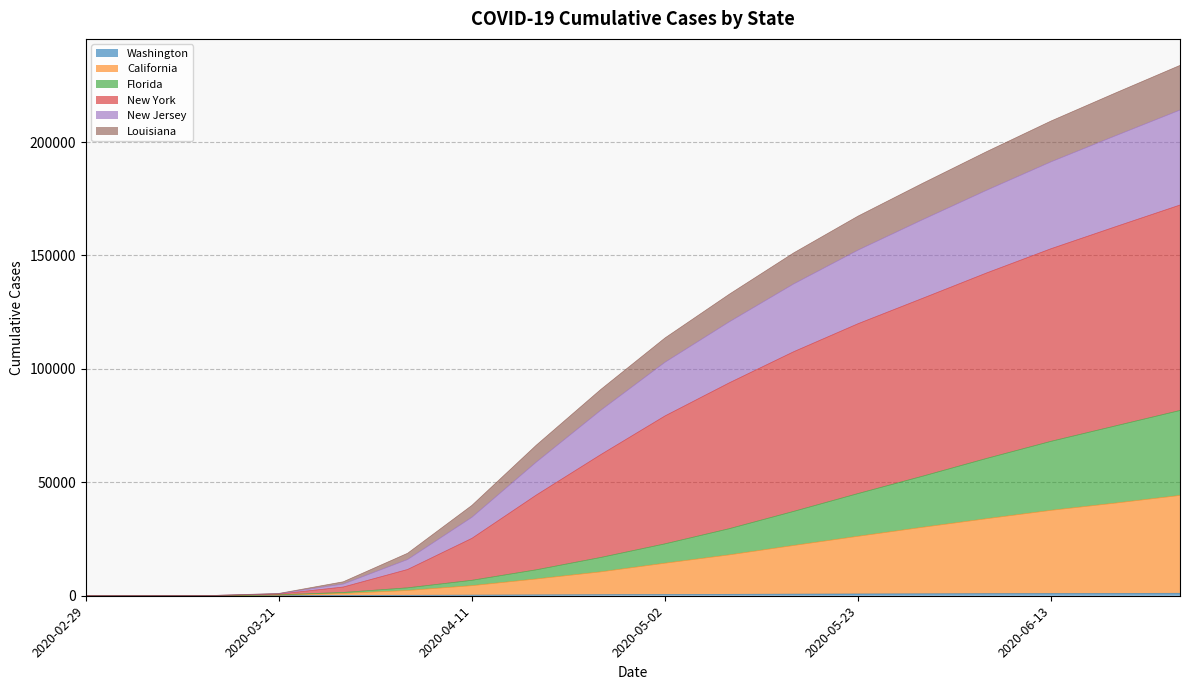

True or false: Louisiana has a value of 48150 at 10.

False